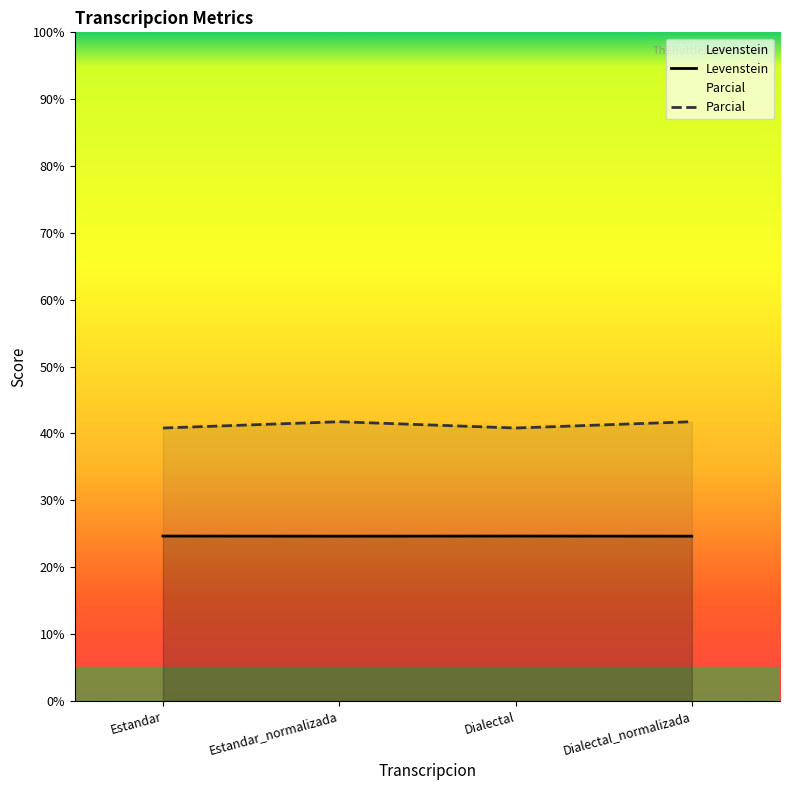

Rank the categories by Levenstein value from highest to lowest.

Estandar_normalizada, Dialectal_normalizada, Estandar, Dialectal